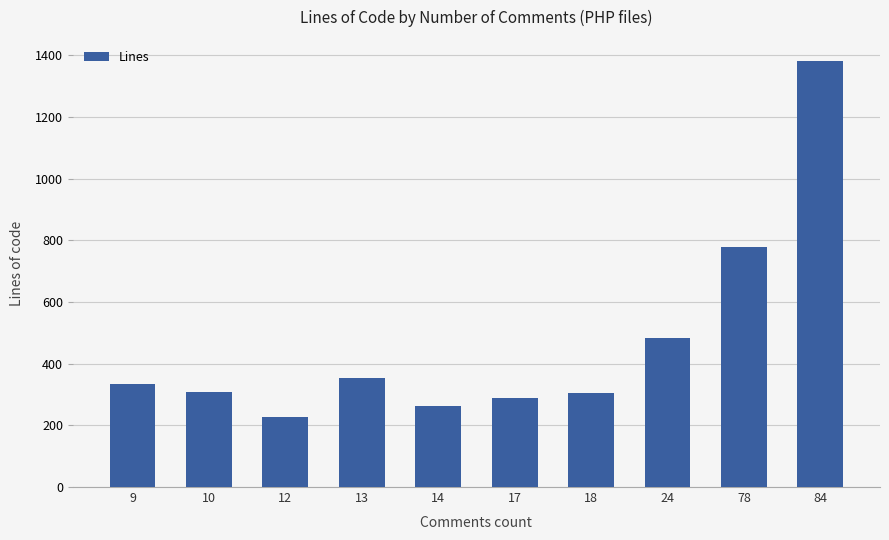

Is it true that the value at 17 is 289?

True